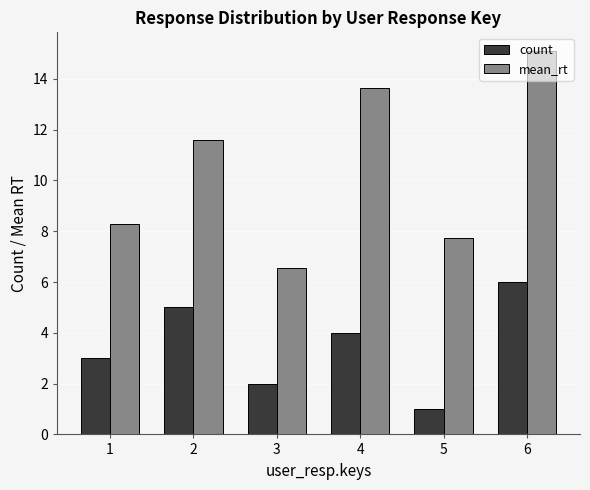

What are all the series names shown in the legend?

count, mean_rt